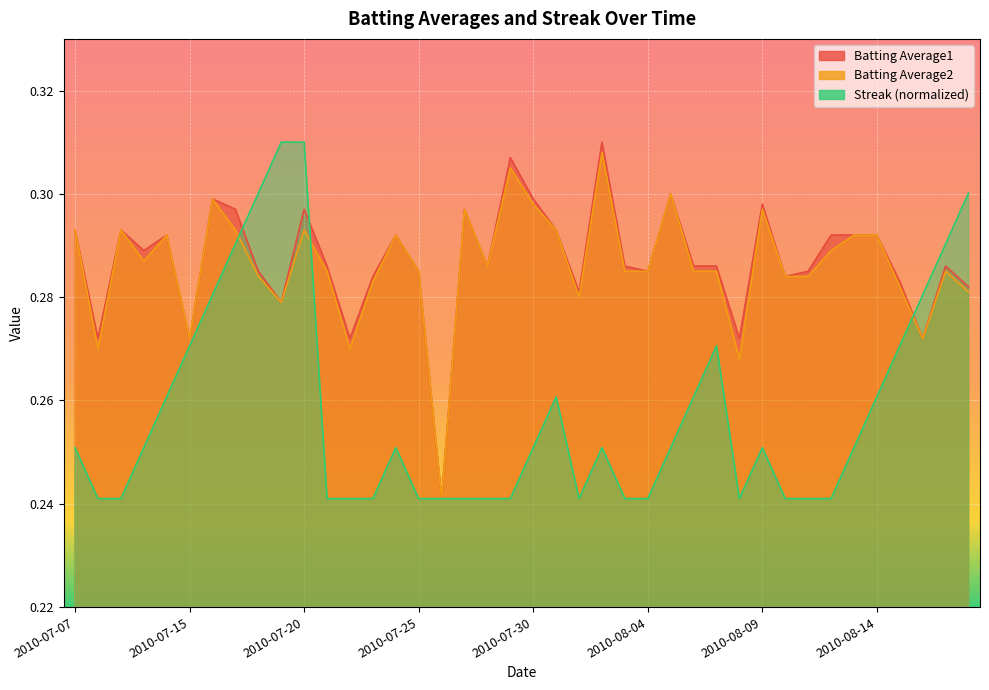

What position from the left is 2010-07-29?

20